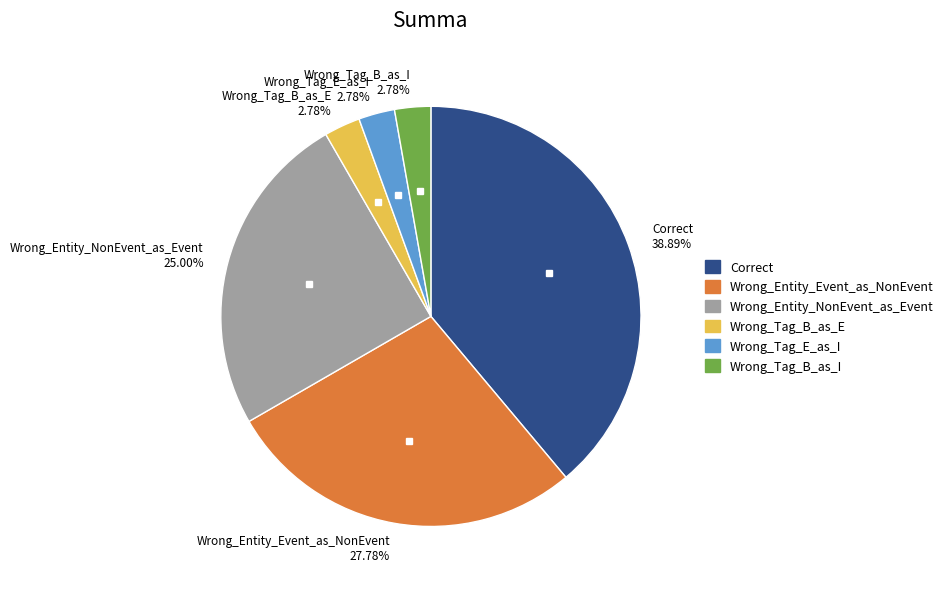

Does any single category account for the majority?

No